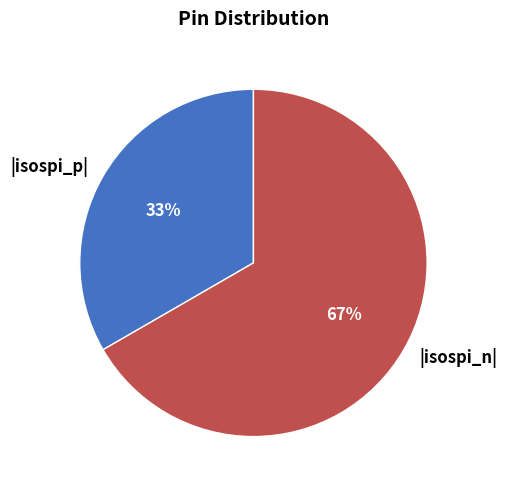

Approximately how many times larger is the value at |isospi_p| compared to |isospi_n|?

0.5